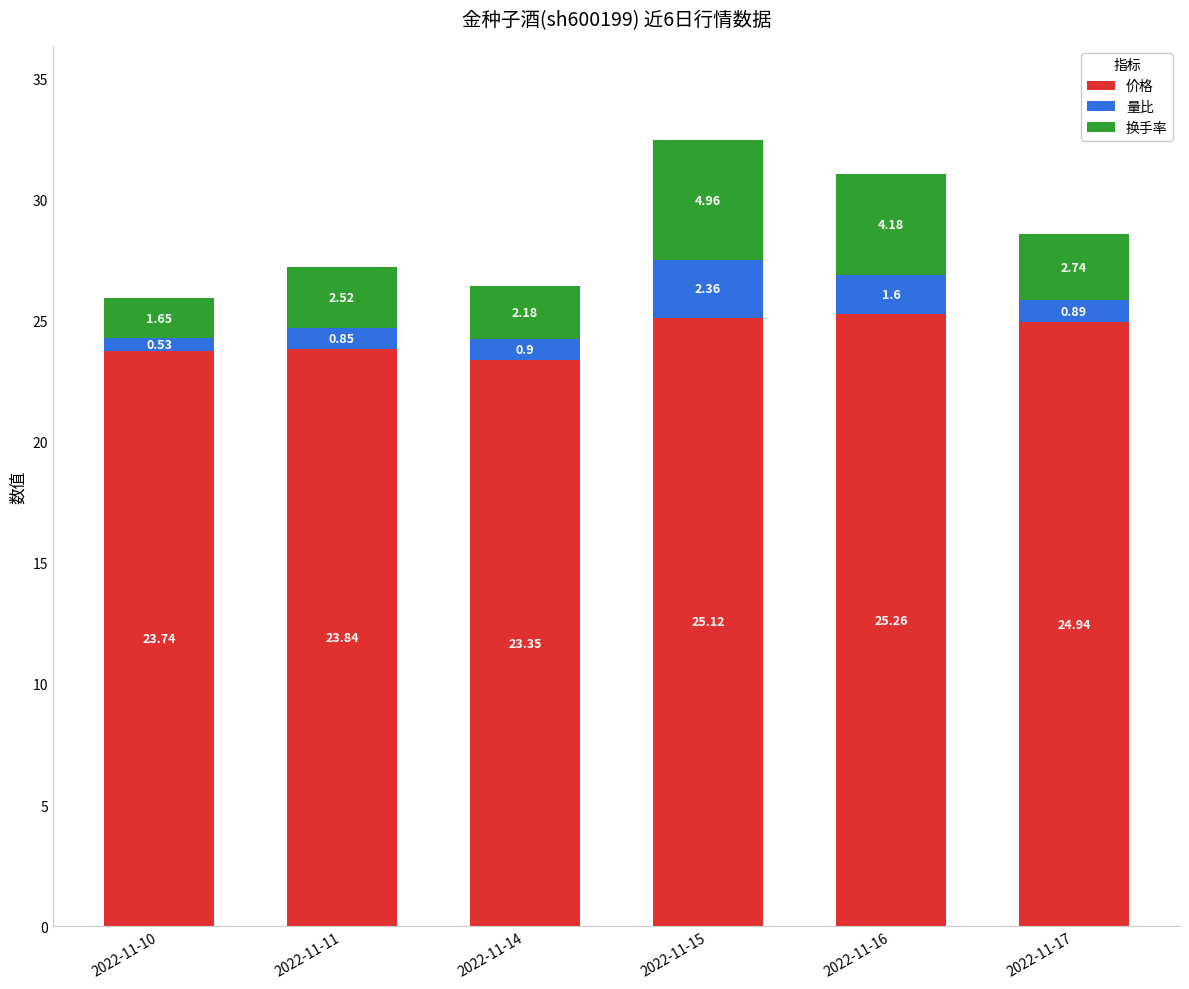

What is the minimum value for 价格?

23.4